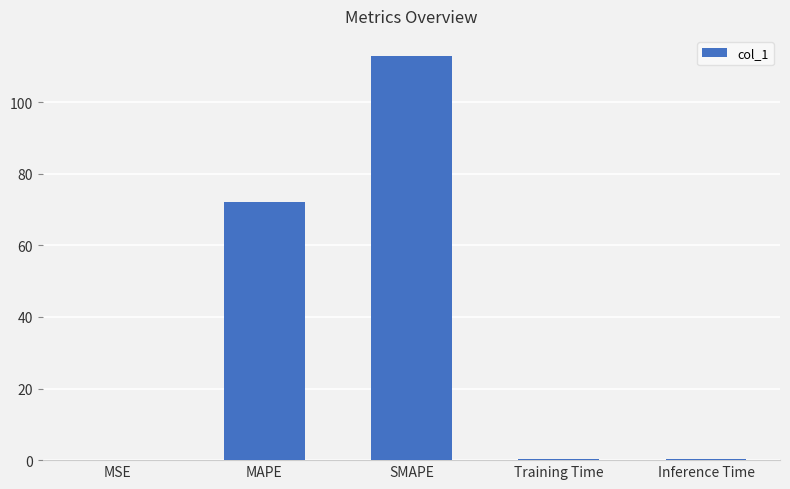

What is the change in value from MAPE to SMAPE?

+40.7